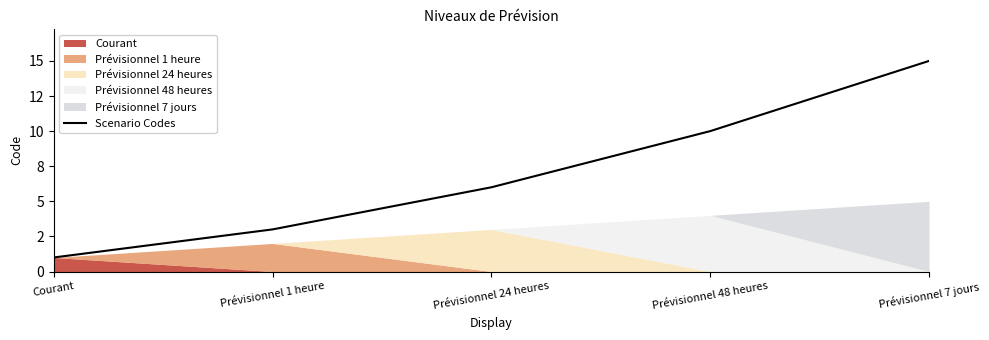

Reading right to left, extract all data points from this chart.

Prévisionnel 7 jours=15	Prévisionnel 48 heures=10	Prévisionnel 24 heures=6	Prévisionnel 1 heure=3	Courant=1